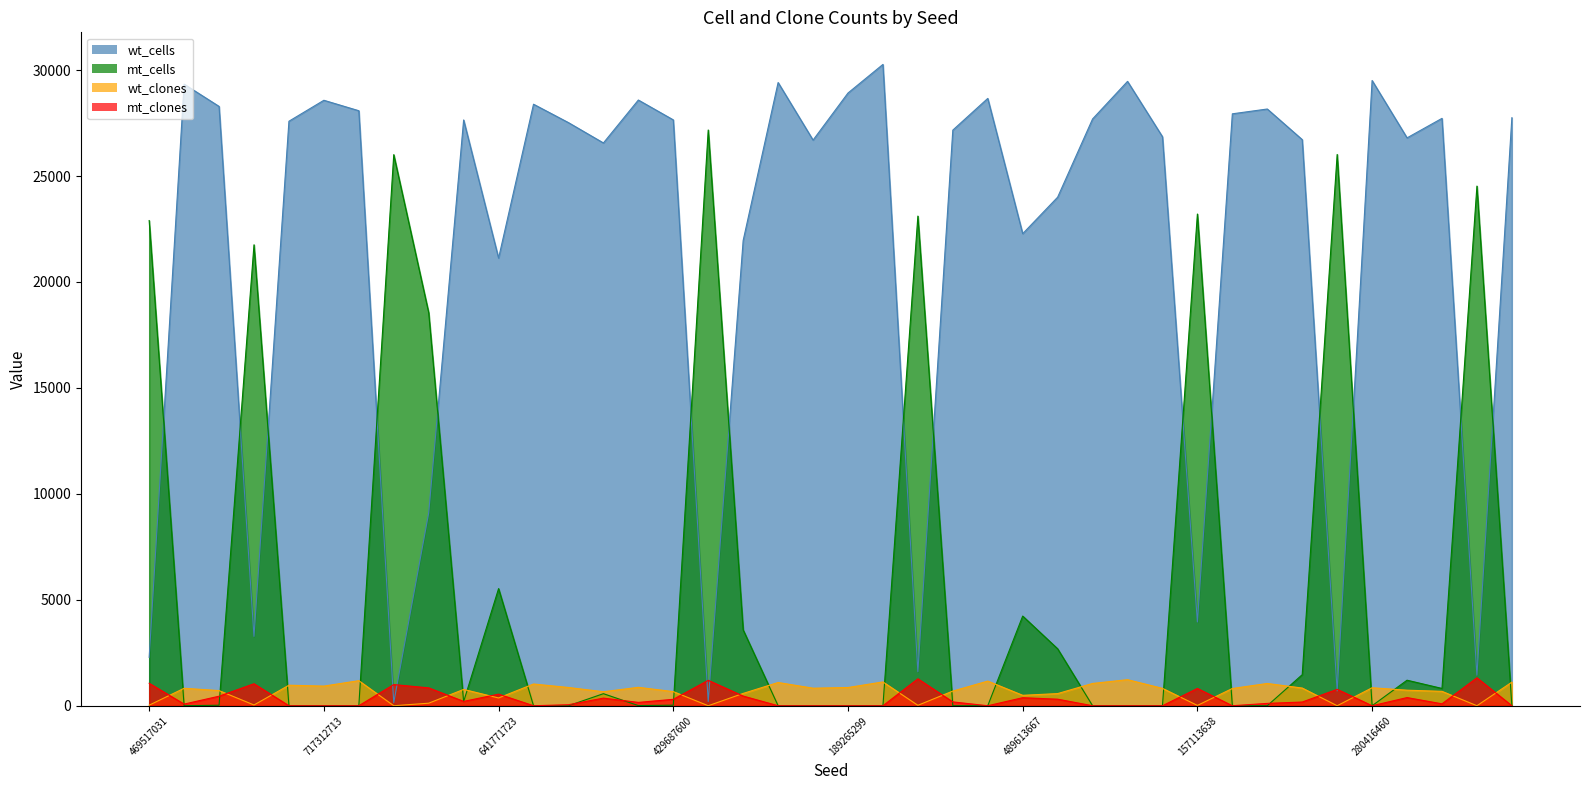

After their last crossing, which series has the higher values: wt_clones - line or mt_cells - line?

wt_clones - line